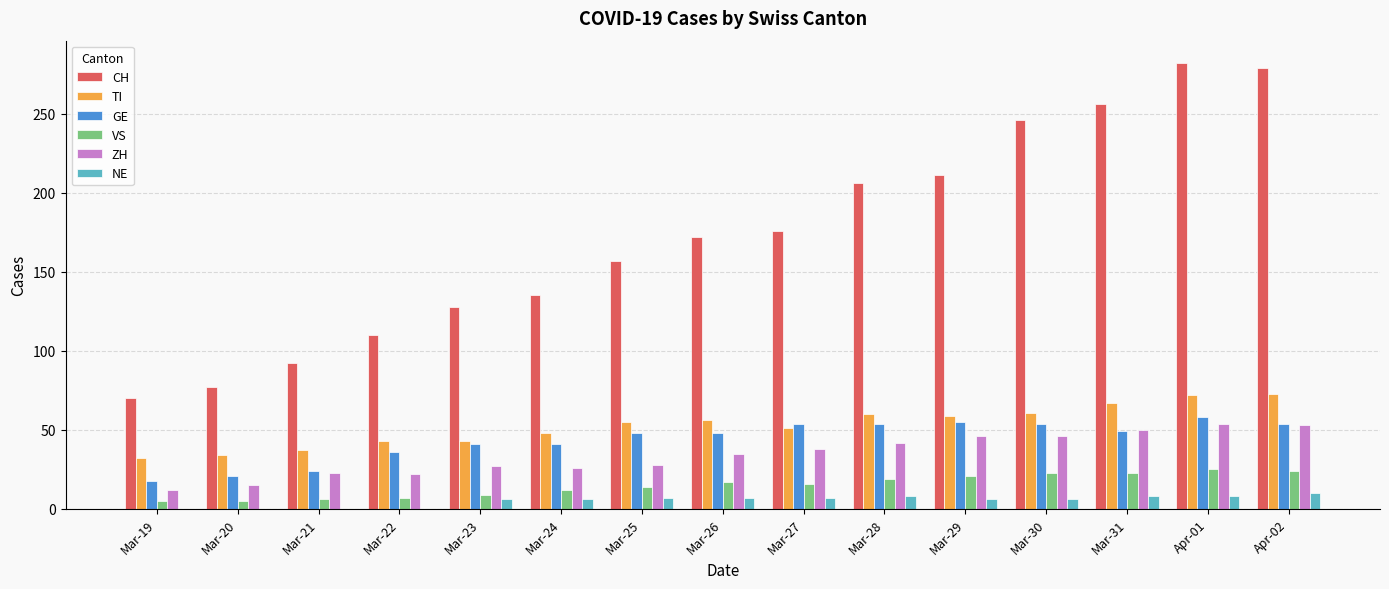

What are all the series names shown in the legend?

CH, TI, GE, VS, ZH, NE